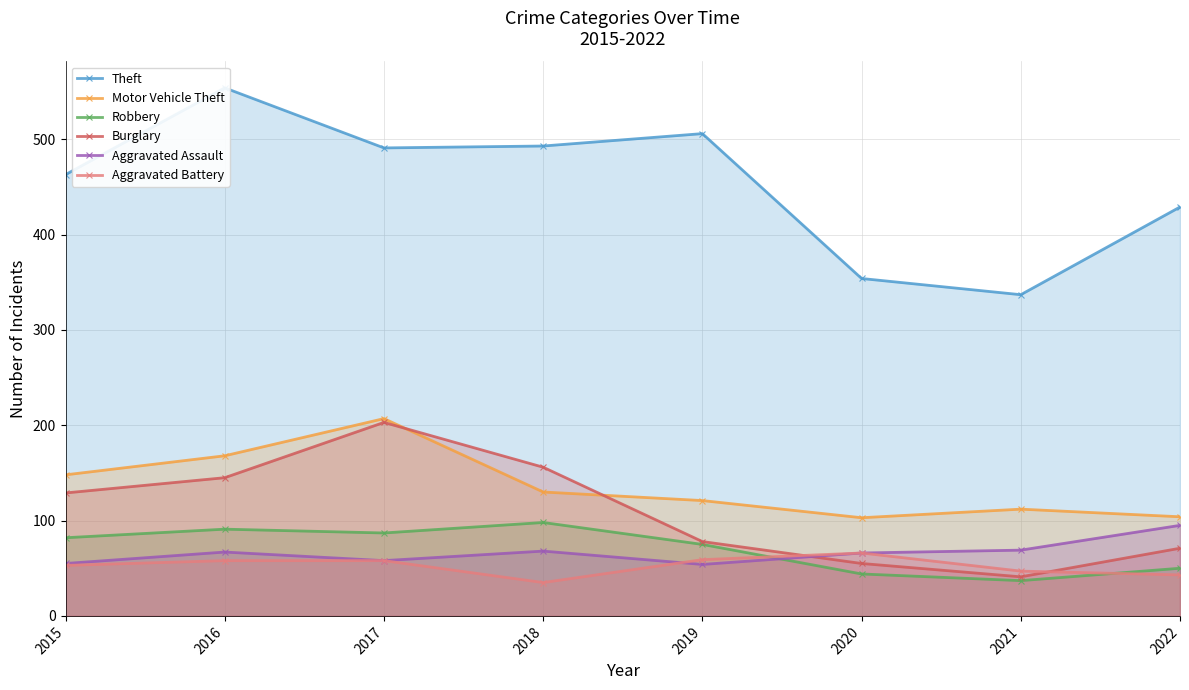

Between 2016 and 2021, which series saw the biggest shift?

Theft